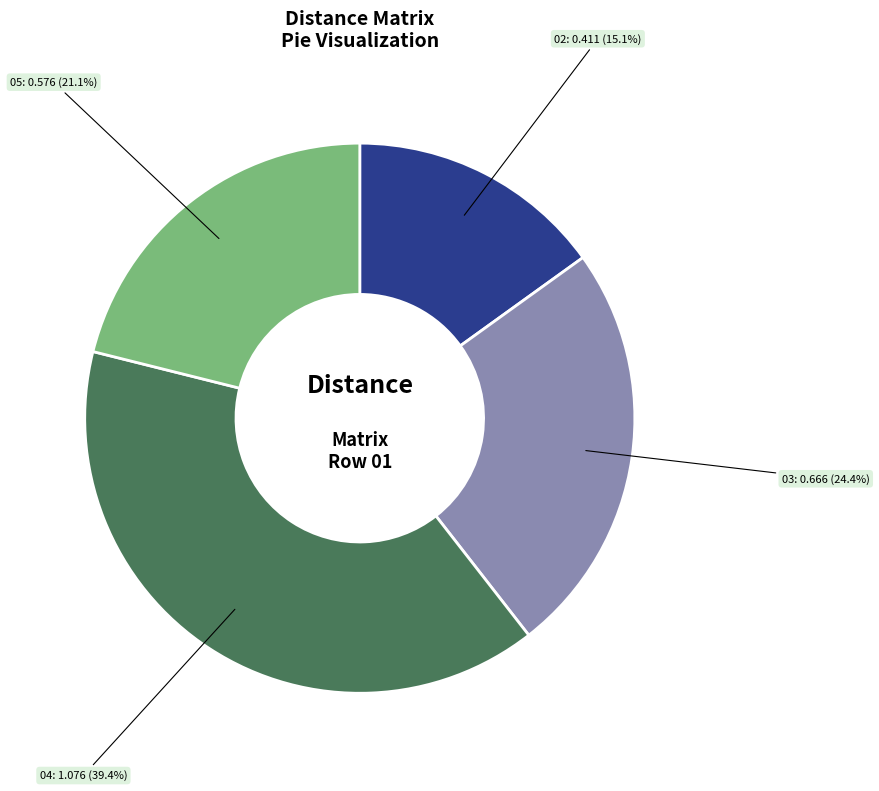

What is the smallest slice in the pie chart?

02